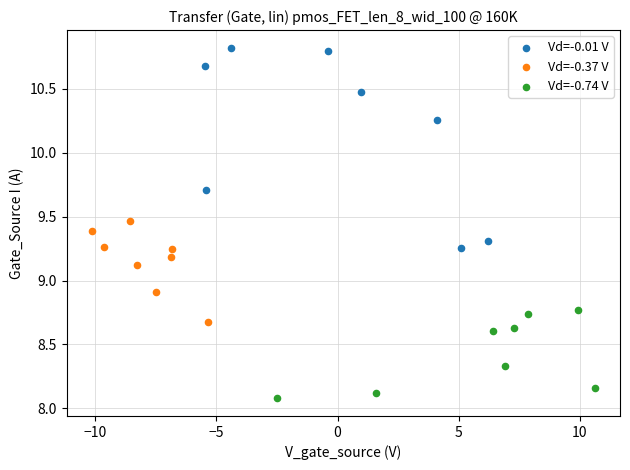

What are all the series names shown in the legend?

Vd=-0.01 V, Vd=-0.37 V, Vd=-0.74 V